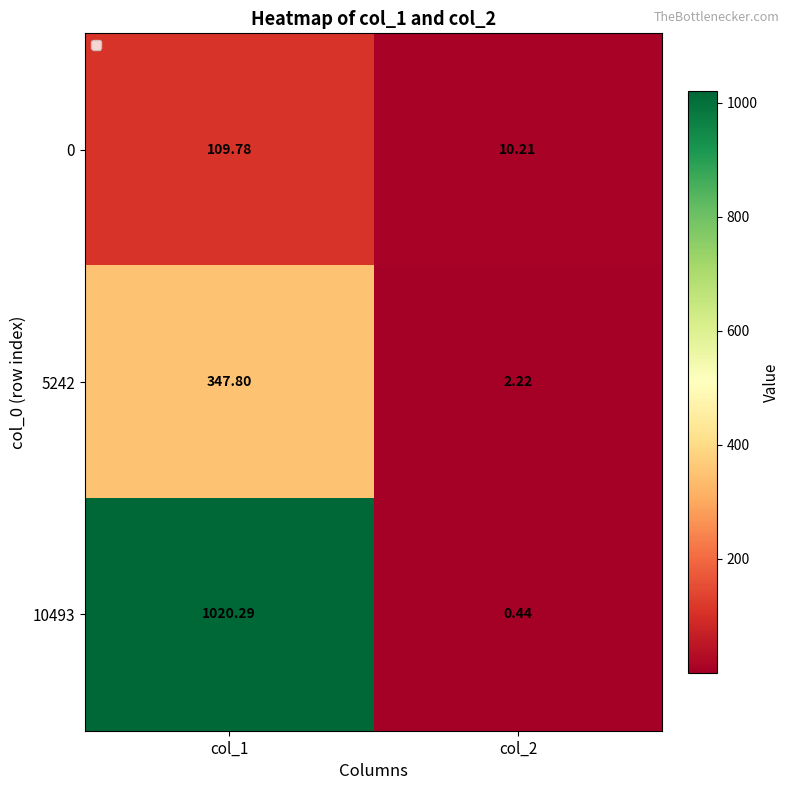

Which category has the highest value across all series?

col_1